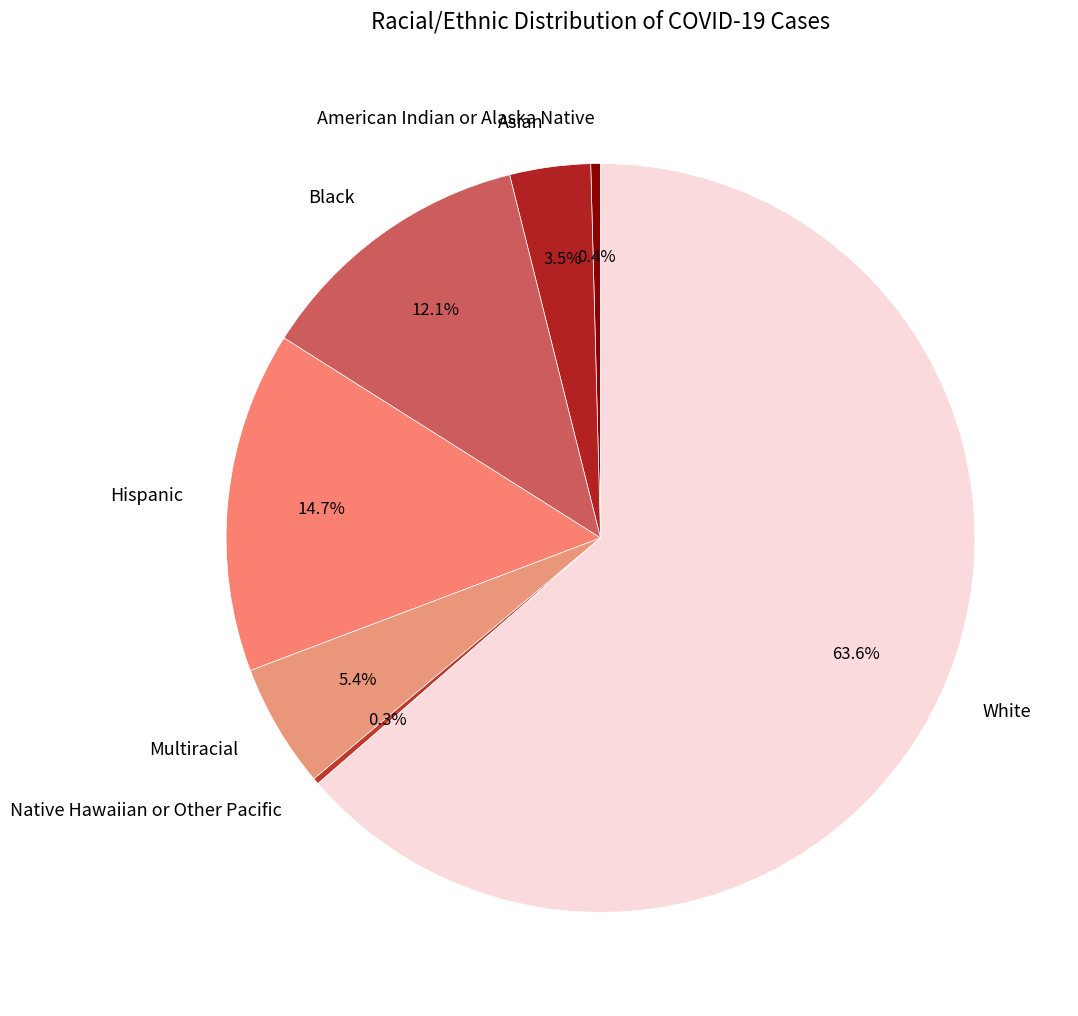

Which category has the biggest portion of the pie?

White